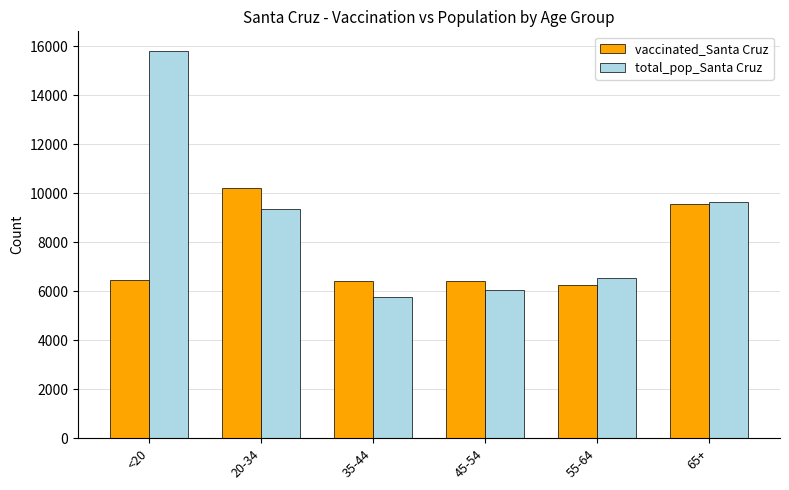

What is the difference between the second highest and second lowest values in the total_pop_Santa Cruz series?

3595